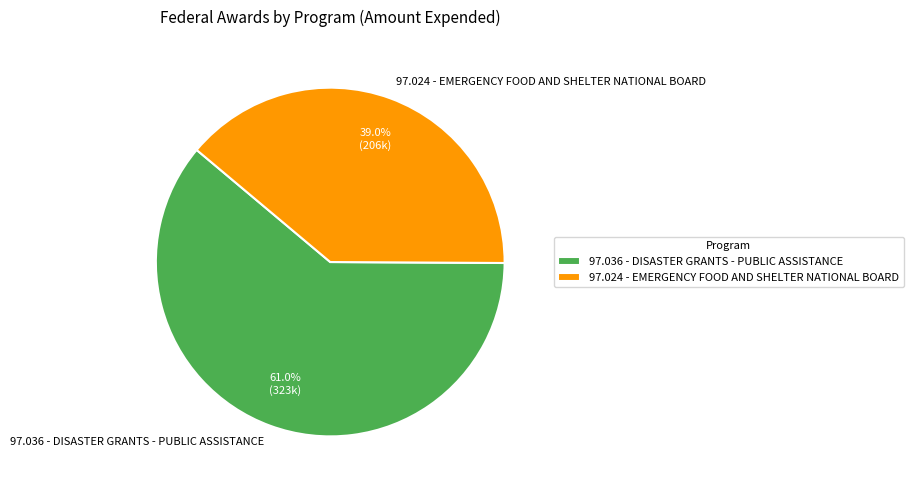

Which slice represents more than half of the pie?

97.036 - DISASTER GRANTS - PUBLIC ASSISTANCE